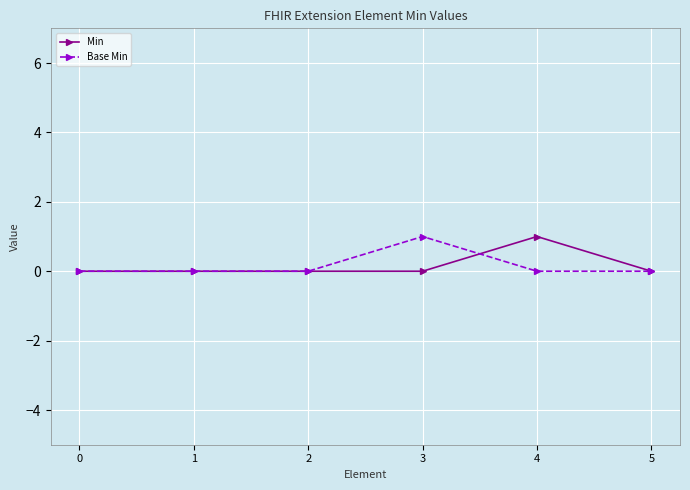

True or false: Base Min has more than 2 points higher than both neighbors.

False